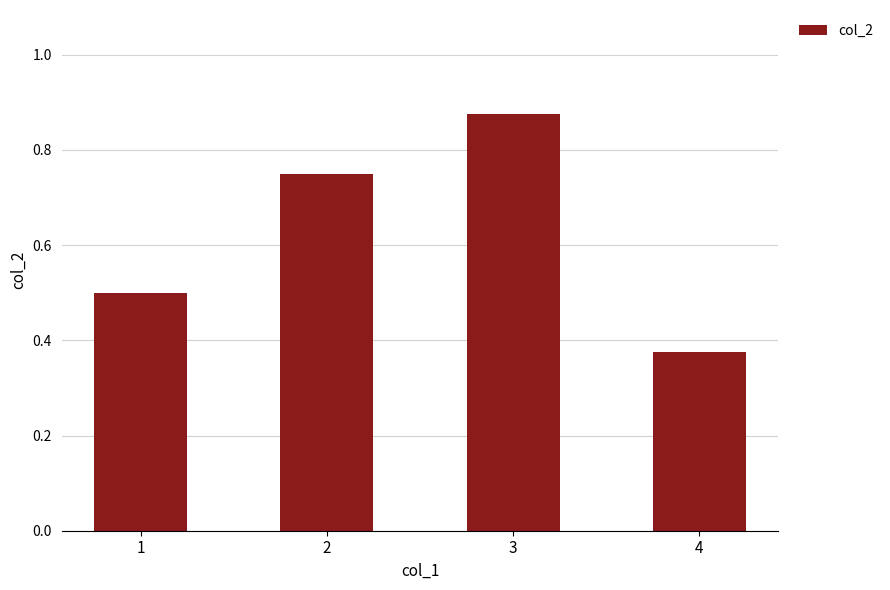

What is the change in value from 2 to 3?

+0.1